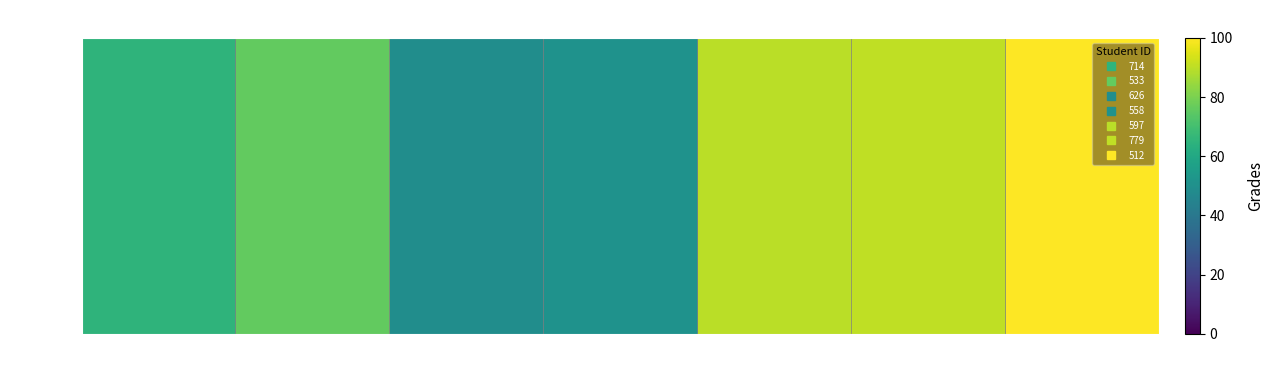

List the labels in order of value, largest first.

512, 779, 597, 533, 714, 558, 626